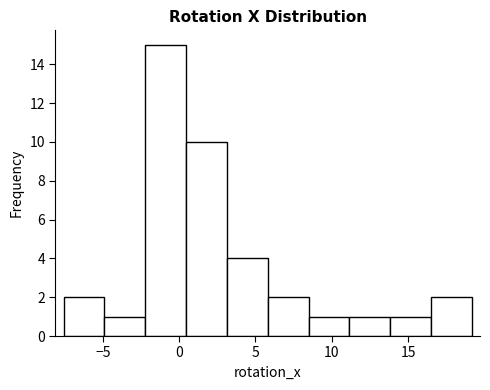

Reading left to right, transcribe this chart: for each bar, give the range it covers on the x-axis and its height. Neither the bar edges nor the heights are printed on the chart, so give them approximately, as read against the axes.

-7.5 to -5.0: 2
-5.0 to -2.0: 1
-2.0 to 0.5: 15
0.5 to 3.0: 10
3.0 to 6.0: 4
6.0 to 8.5: 2
8.5 to 11.0: 1
11.0 to 14.0: 1
14.0 to 16.5: 1
16.5 to 19.0: 2